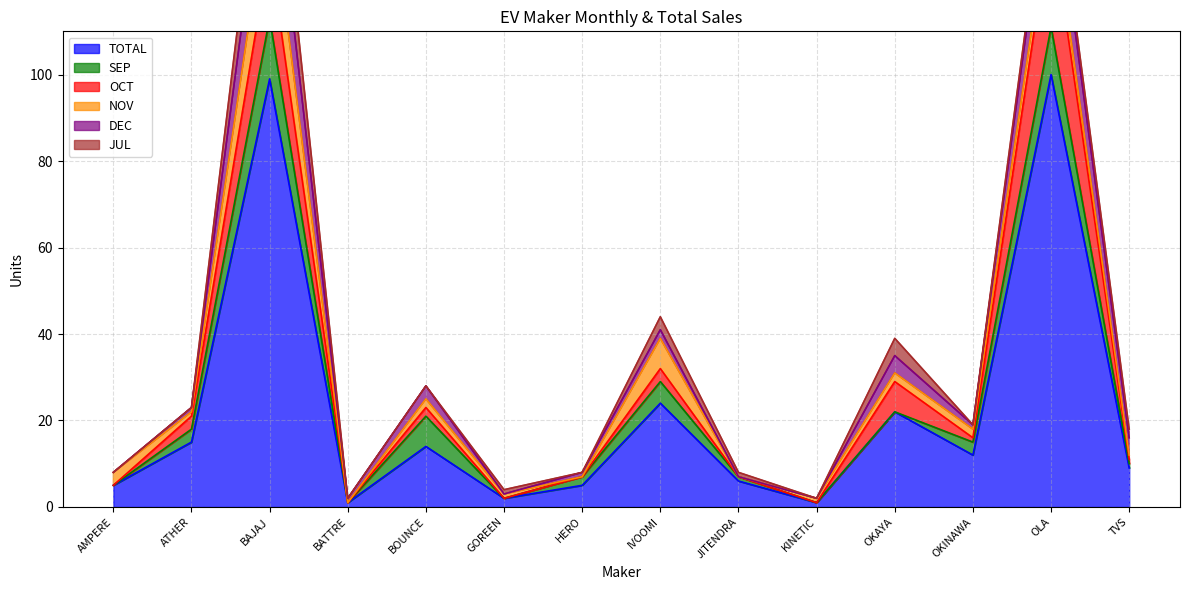

The value of NOV at GOREEN is 1. True or false?

True